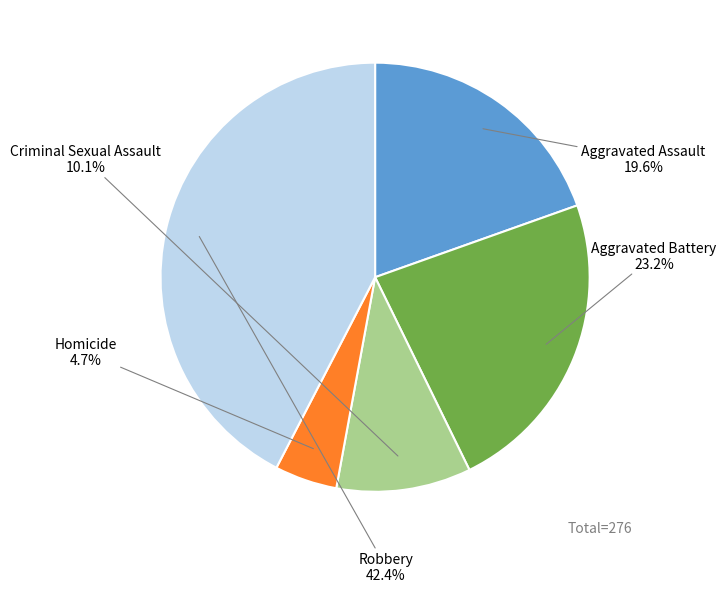

Does any single category account for the majority?

No